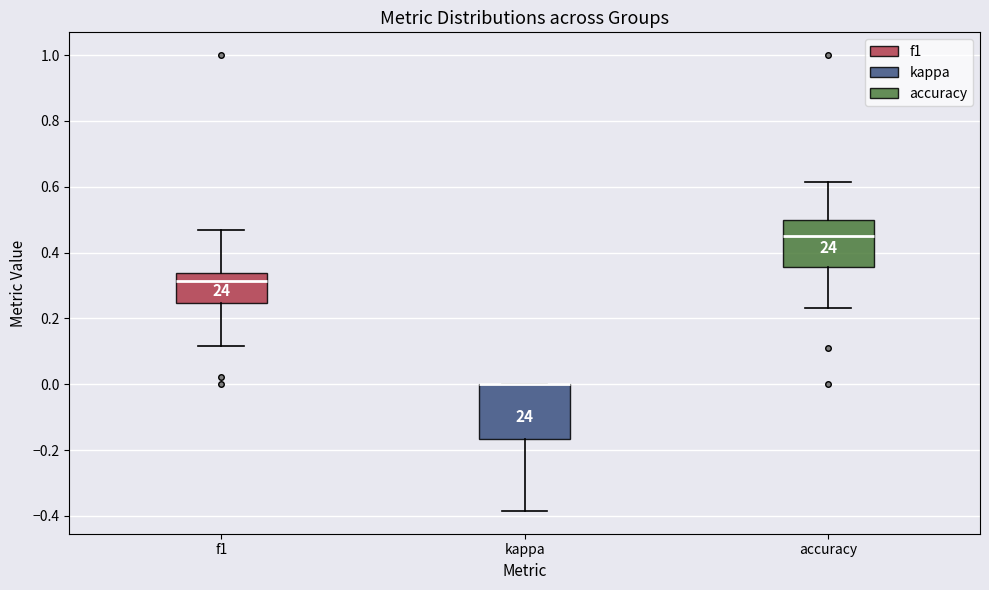

Reading left to right, read every box against the y-axis: the position of its median line, the range the box covers, and the ends of its whiskers. The values are not printed on the chart, so give them approximately, as read against the axis.

f1: median 0.32, box 0.24 to 0.34, whiskers 0.12 to 0.46
kappa: median 0.00 (drawn on the box's upper edge), box -0.16 to 0.00, whiskers -0.38 to 0.00
accuracy: median 0.44, box 0.36 to 0.50, whiskers 0.24 to 0.62